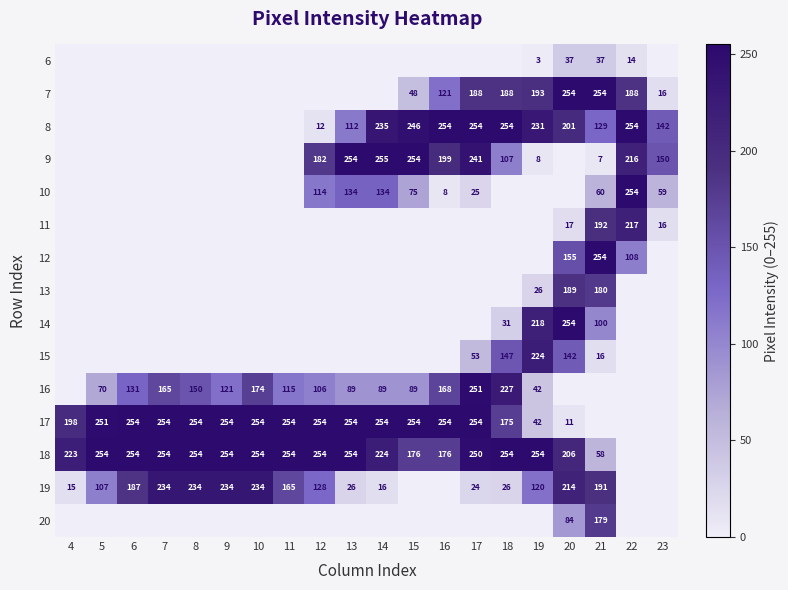

The 18 series shows 254 at 12. True or false?

True